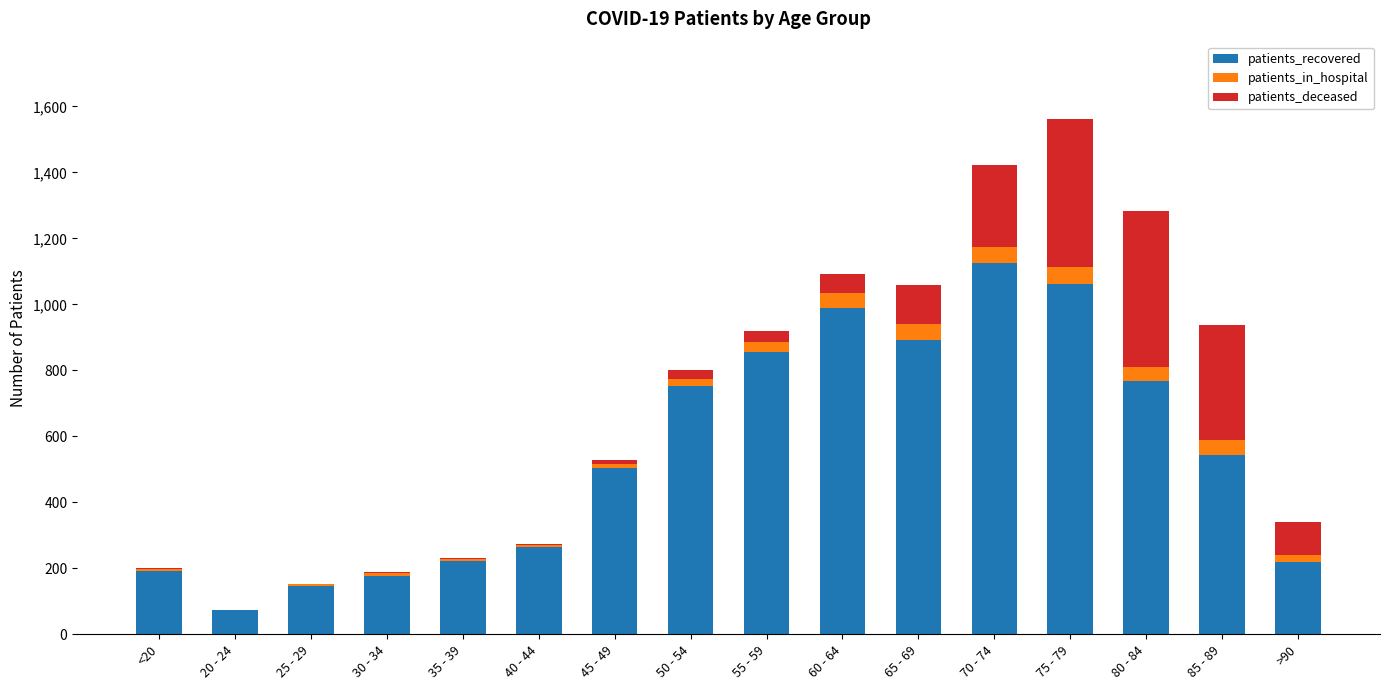

At which label is patients_recovered closest to 598?

85 - 89